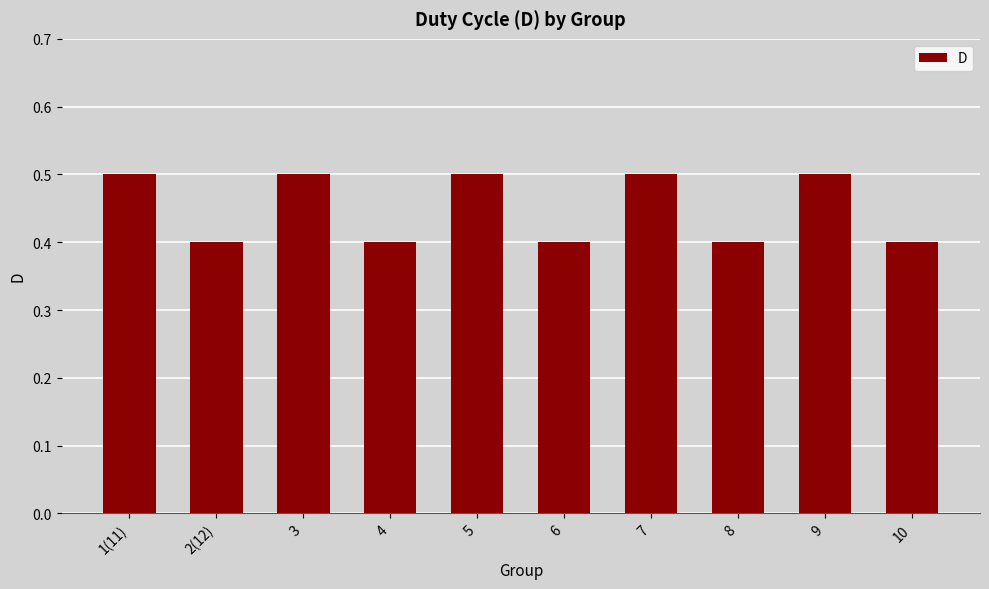

Are the bars horizontal?

No